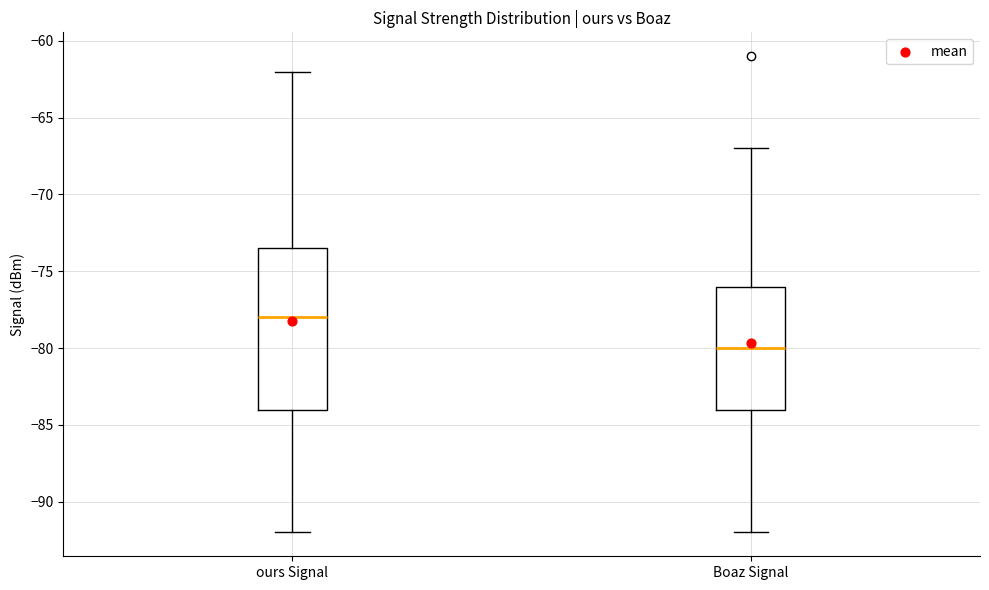

Comparing the boxes themselves (not the whiskers), which one is the tallest?

ours Signal